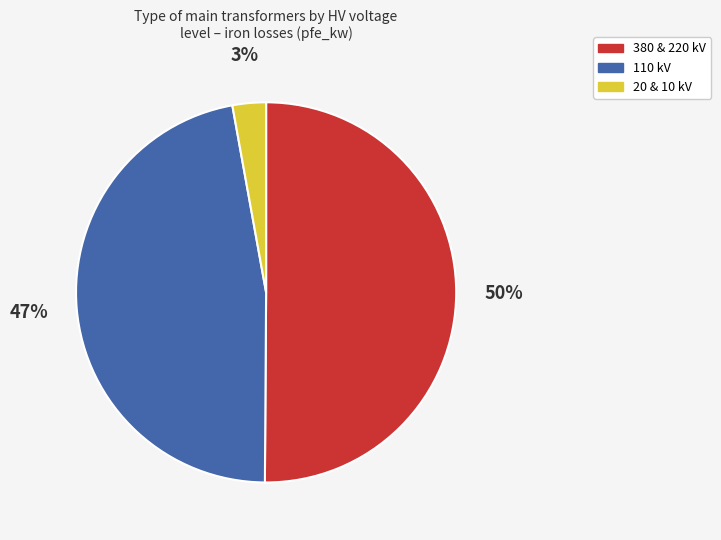

To the nearest percent, what is the average slice percentage?

33%